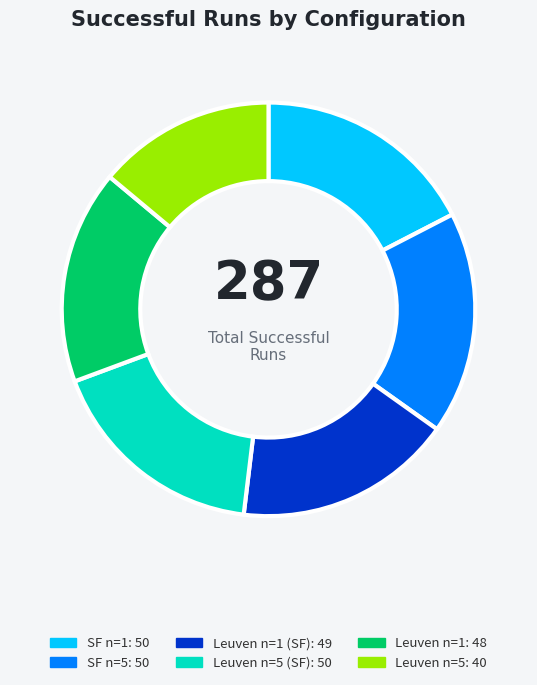

Does any single category account for the majority?

No